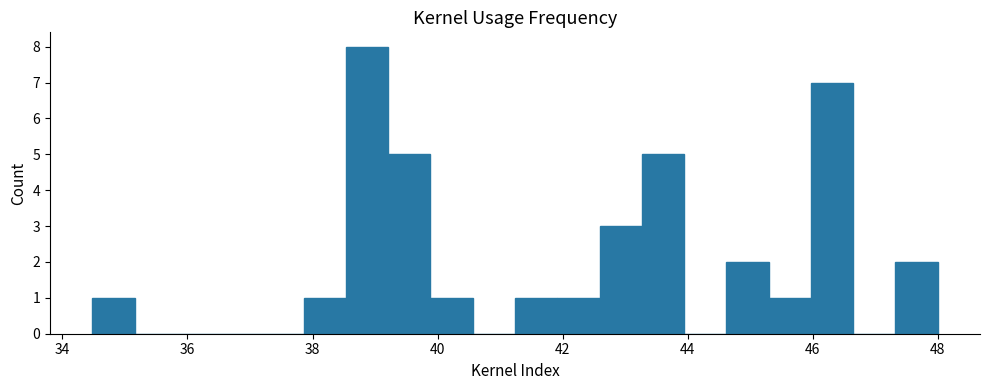

Around what value on the x-axis is the tallest bar? Give the approximate position of its centre, as read against the axis.

38.8